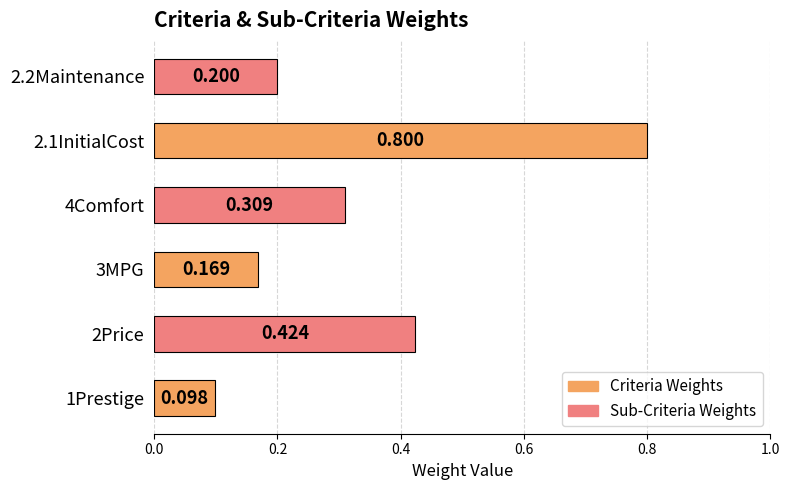

How many series are shown in this chart?

1